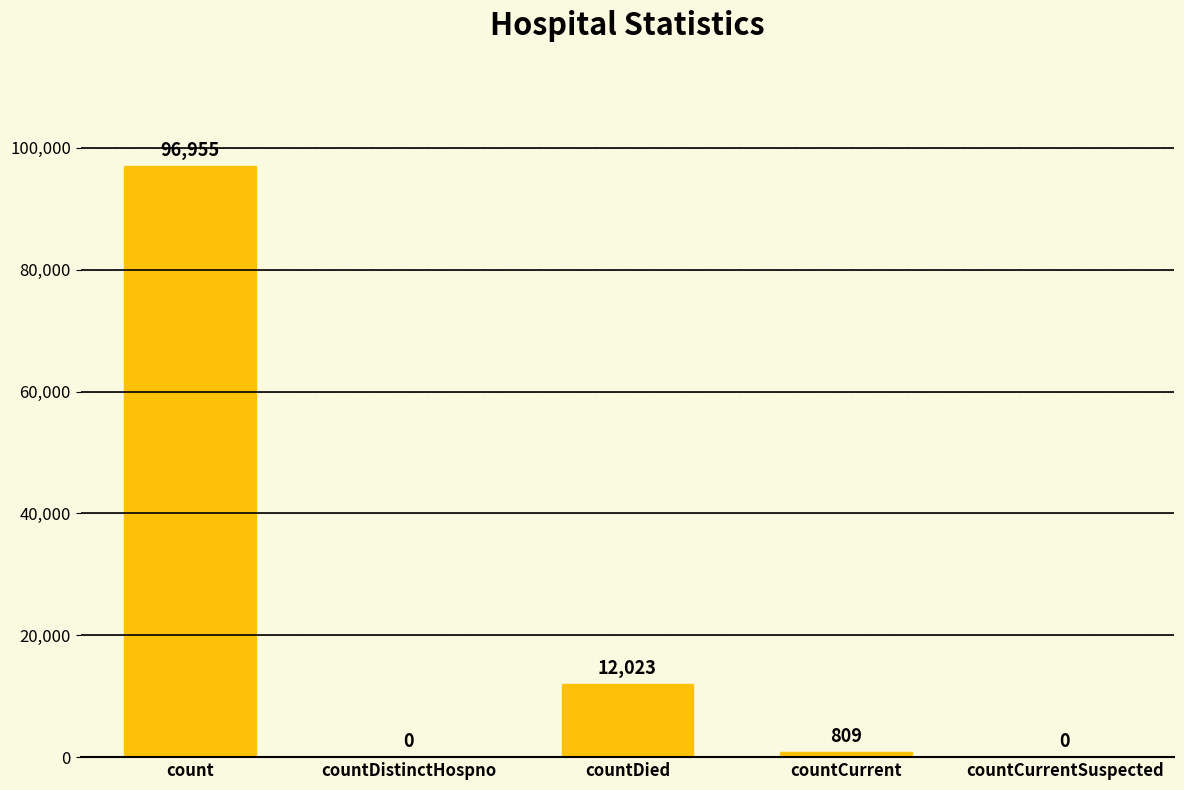

How many values are above zero?

3